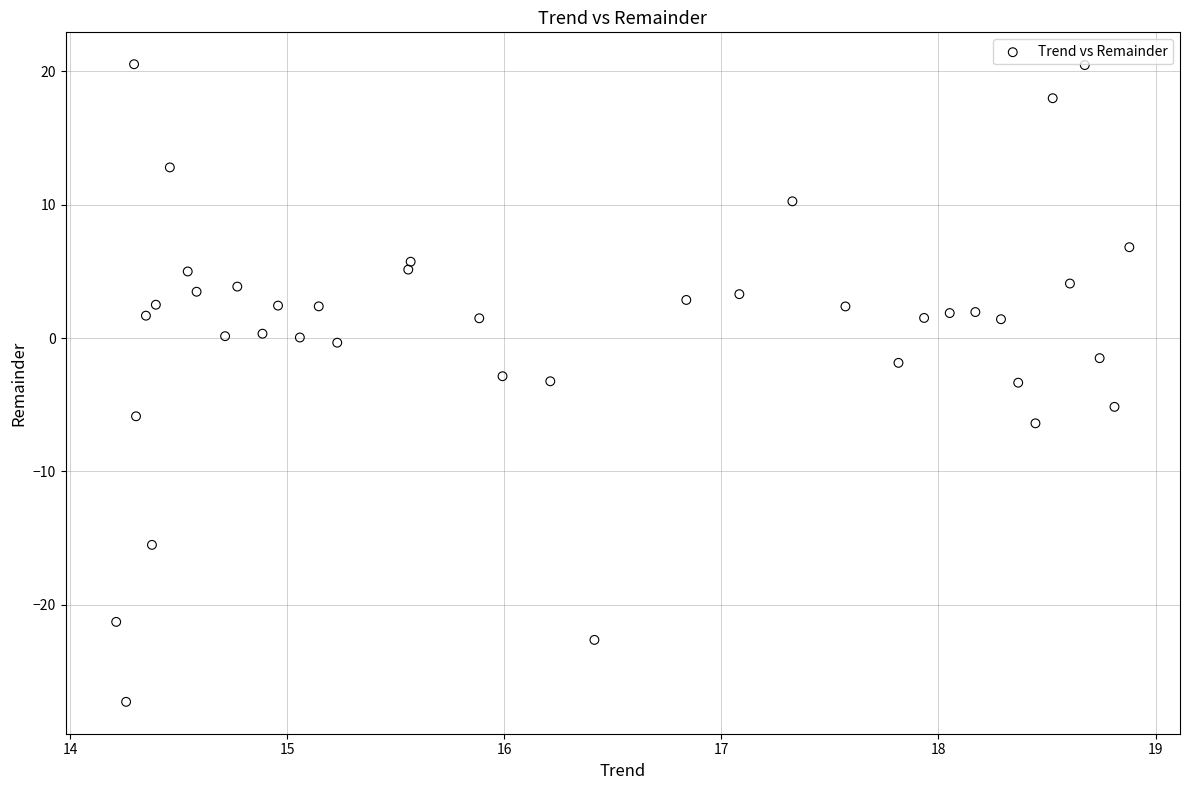

What is the range of X values (max minus min)?

4.7